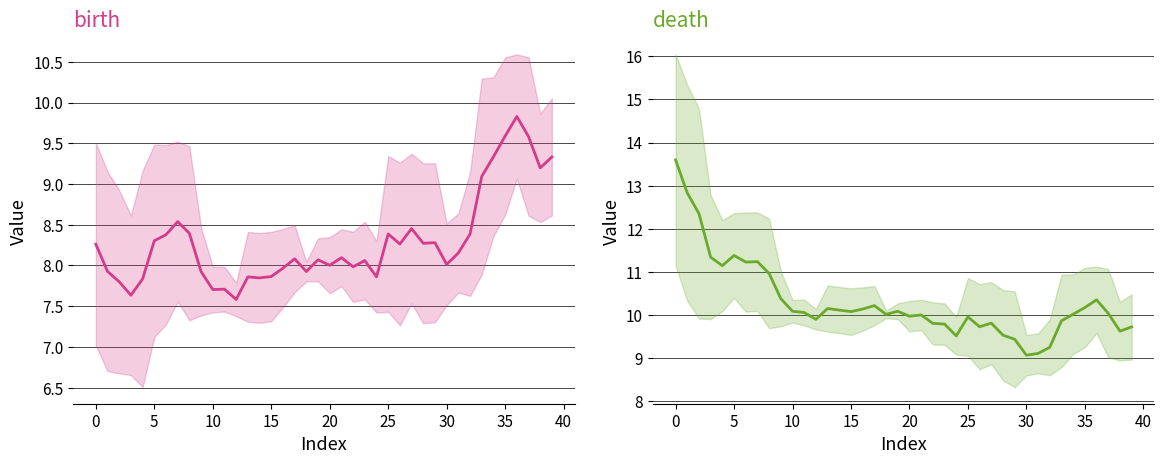

What is the average value of the death series?

10.3